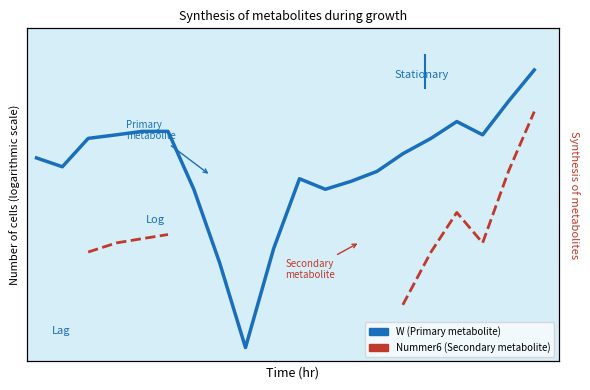

At how many categories does at least one series exceed 0?

20